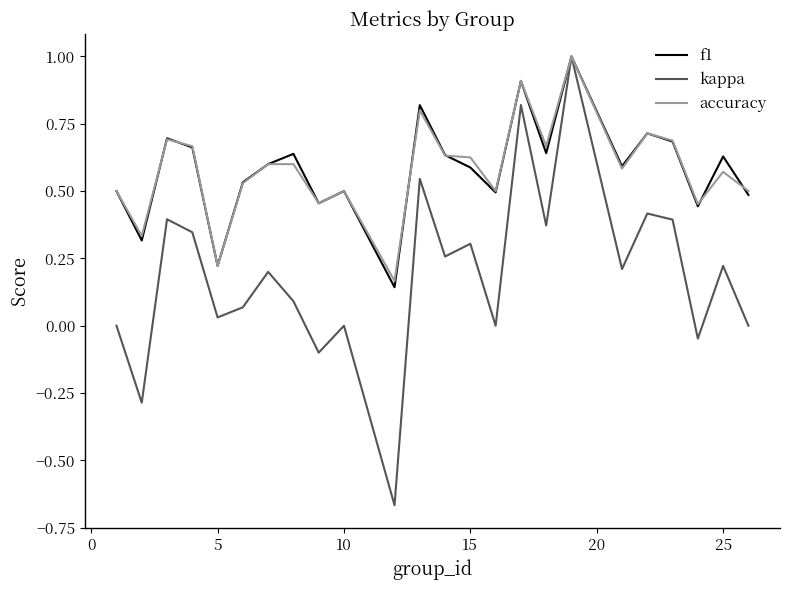

True or false: kappa has more than 0 points higher than both neighbors.

True